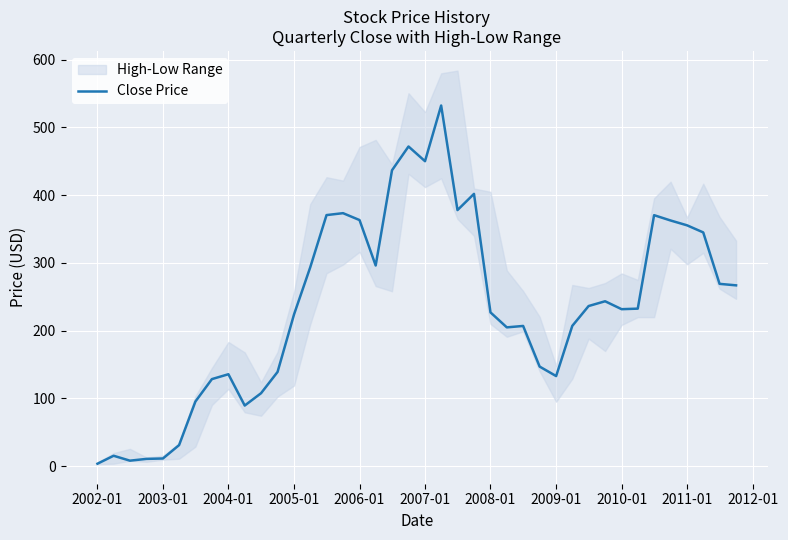

Does the chart display data point markers on the line(s)?

No